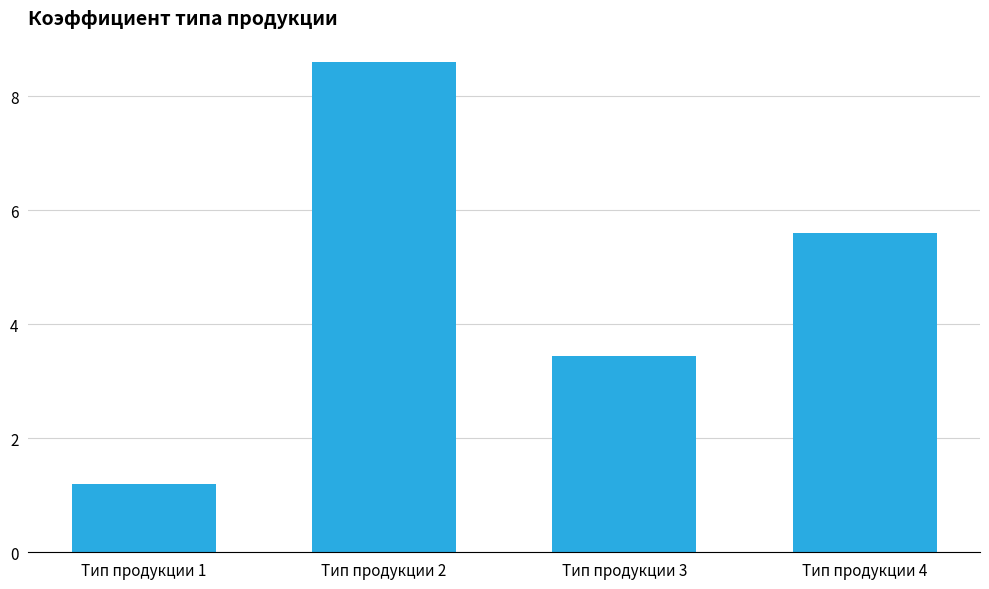

How many data points are above 5?

2